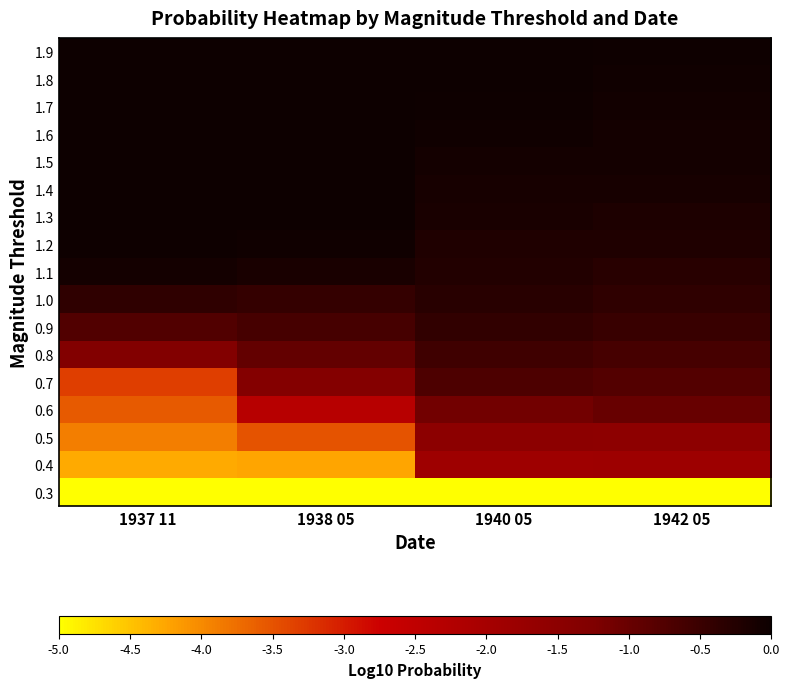

List the series in order of their peak value, lowest first.

0.3, 0.4, 0.5, 0.6, 0.7, 0.8, 0.9, 1.0, 1.1, 1.2, 1.3, 1.4, 1.5, 1.6, 1.7, 1.8, 1.9